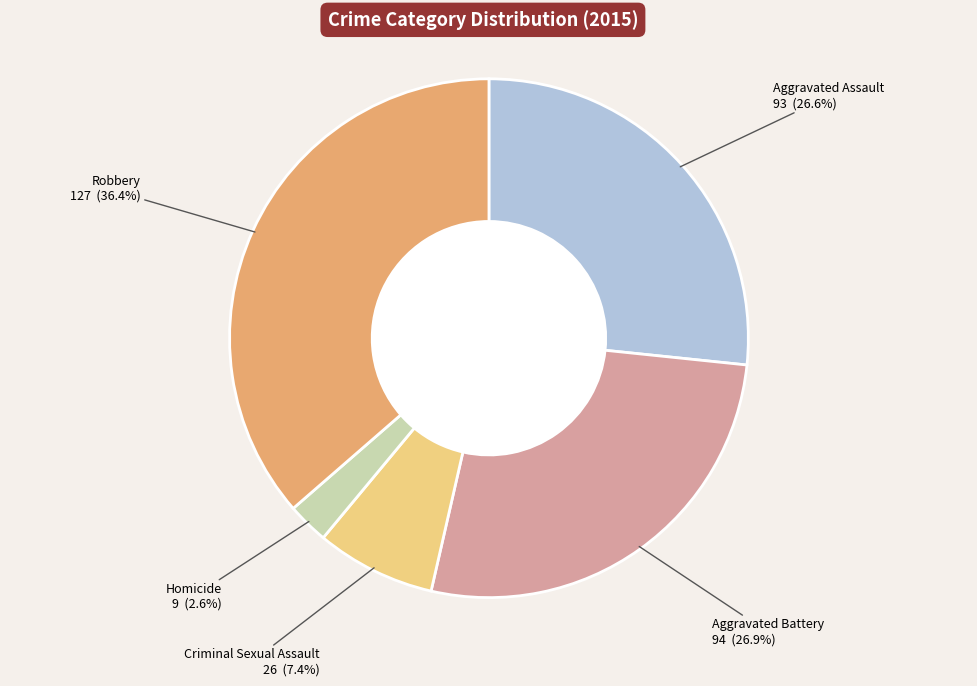

Does any single category account for the majority?

No